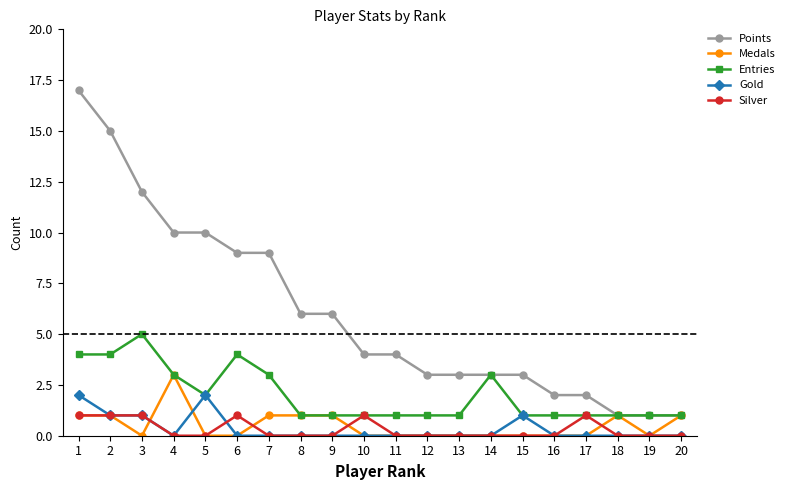

What is the difference between the second highest and minimum values in the Silver series?

1